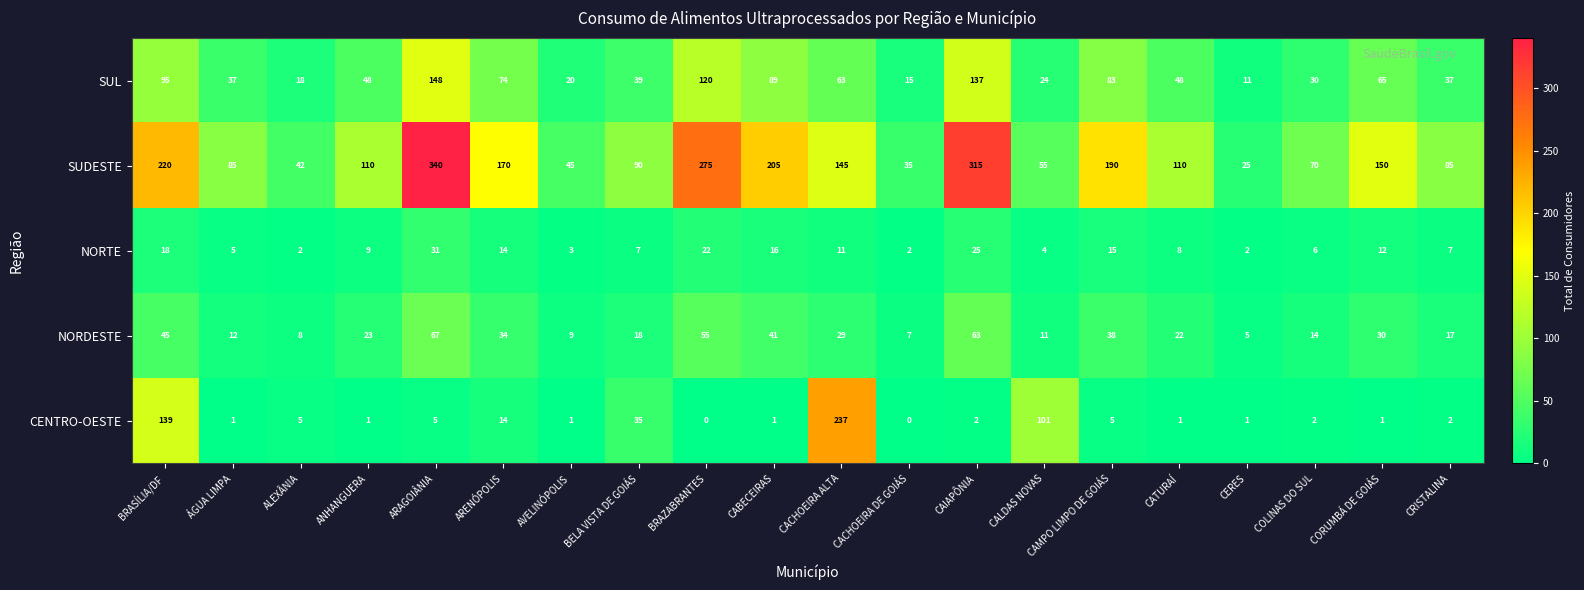

What is the average value of the SUDESTE series?

138